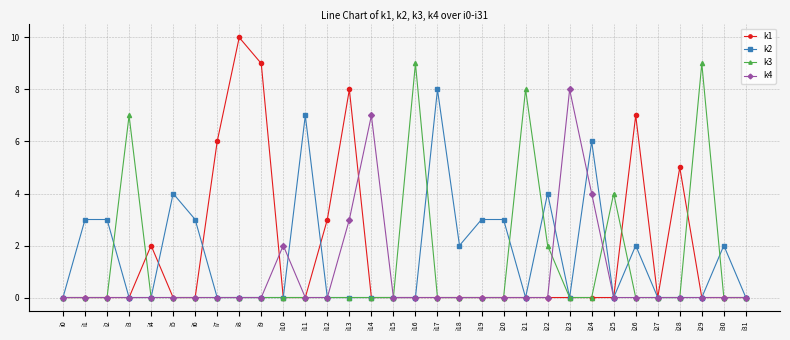

What is the total value across all series at i23?

8